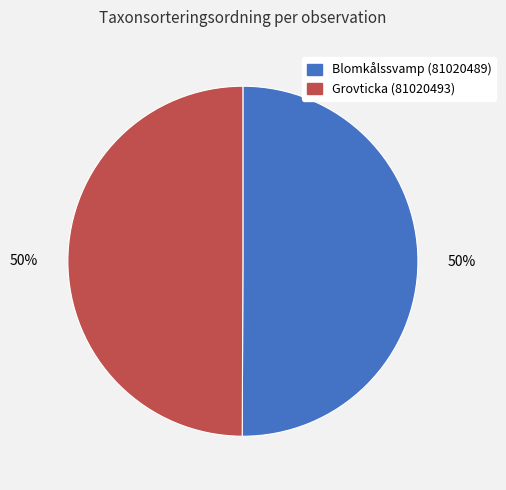

The Blomkålssvamp (81020489) slice represents 50% of the pie. True or false?

True